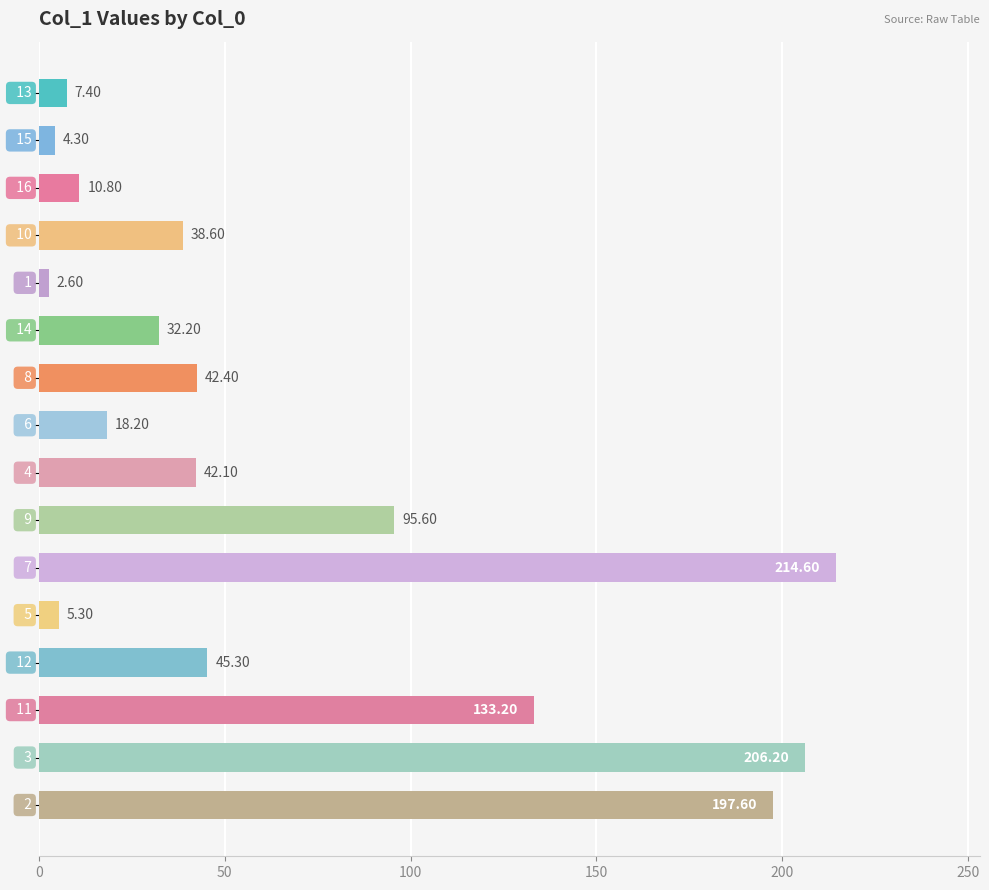

What is the average value?

68.5